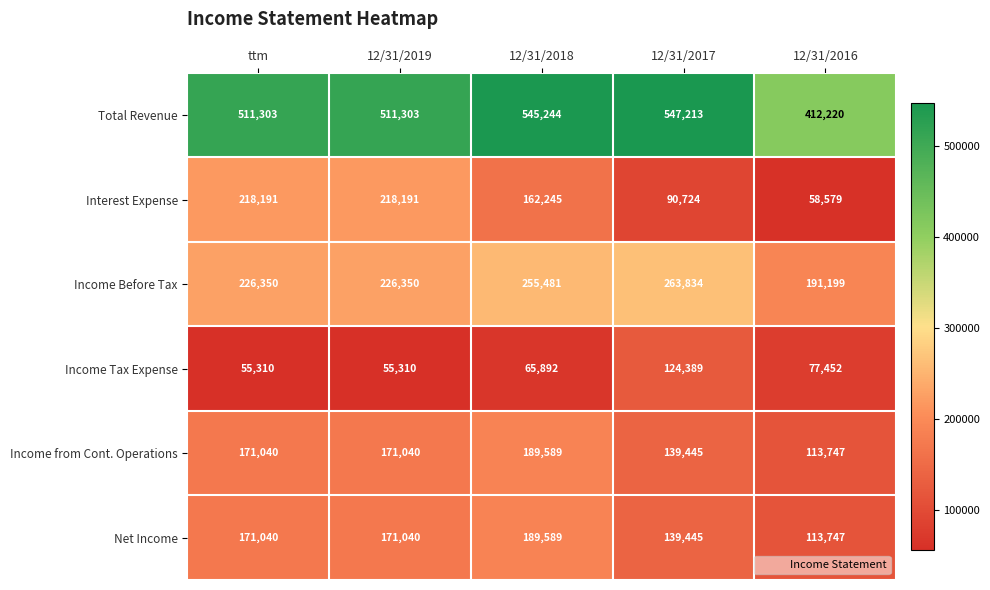

Count the number of categories in the chart.

5